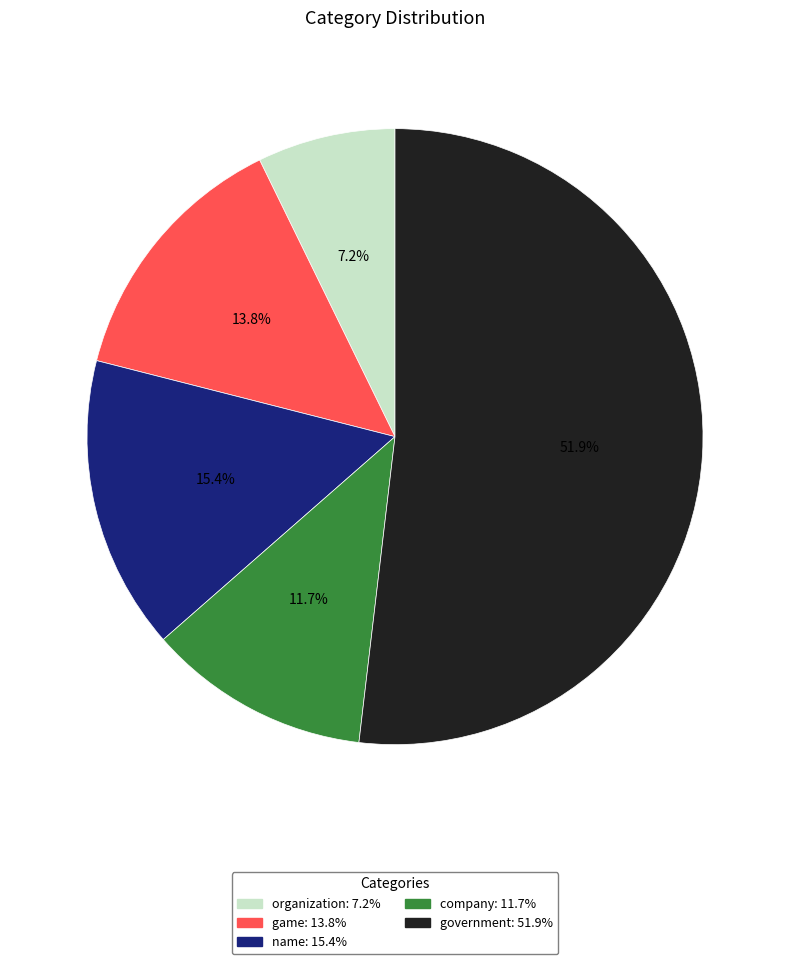

Approximately how many times larger is the value at organization compared to government?

0.1